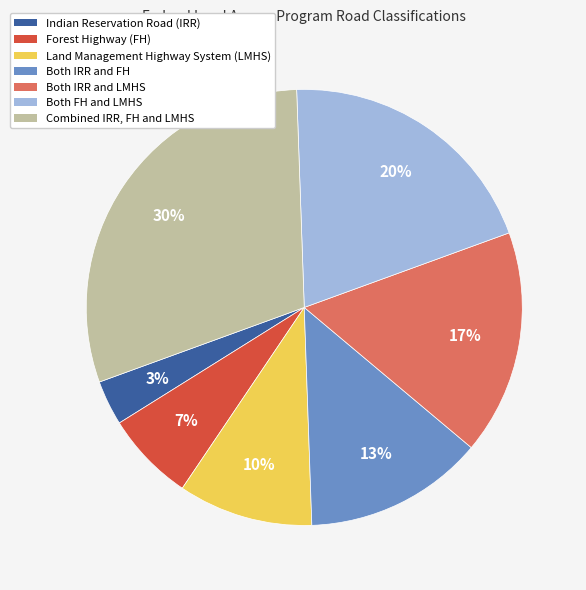

How many segments does this pie chart have?

7